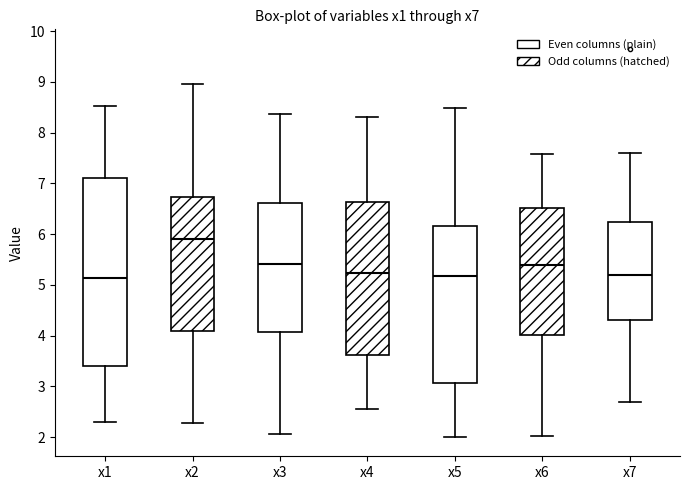

Comparing the boxes themselves (not the whiskers), which one is the tallest?

x1